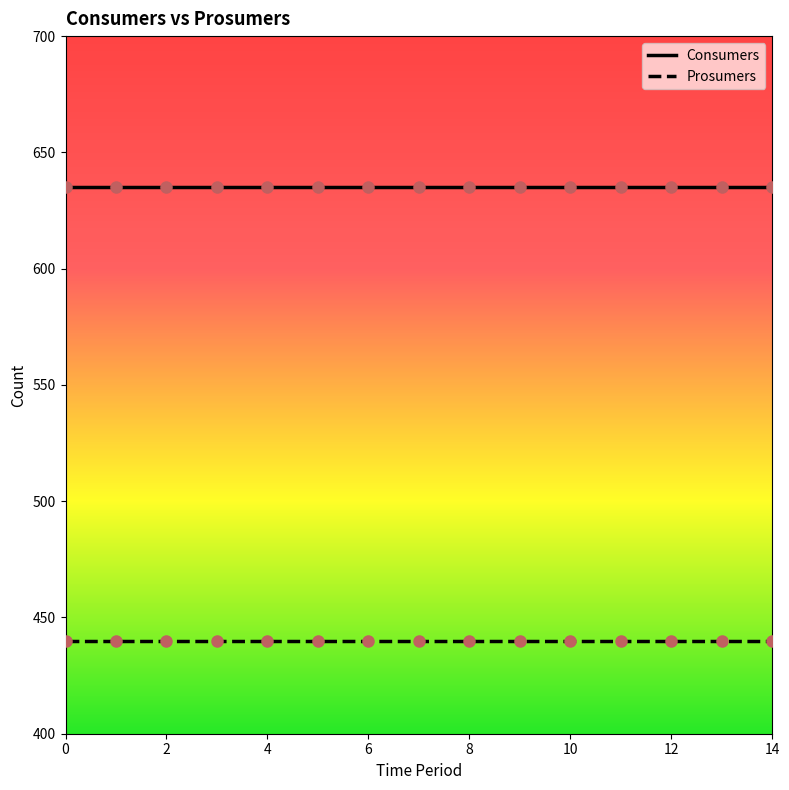

List the series in order of their peak value, lowest first.

Prosumers, Consumers